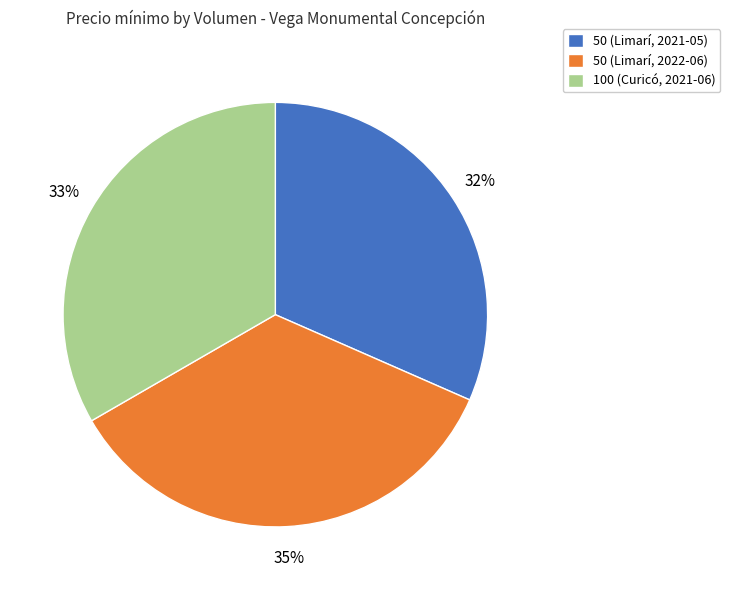

How many segments does this pie chart have?

3